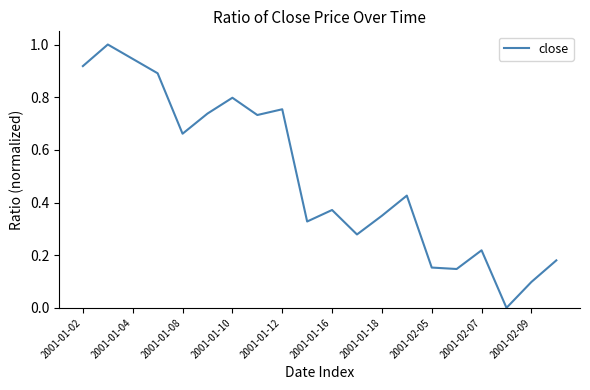

How many distinct data groups are displayed?

1